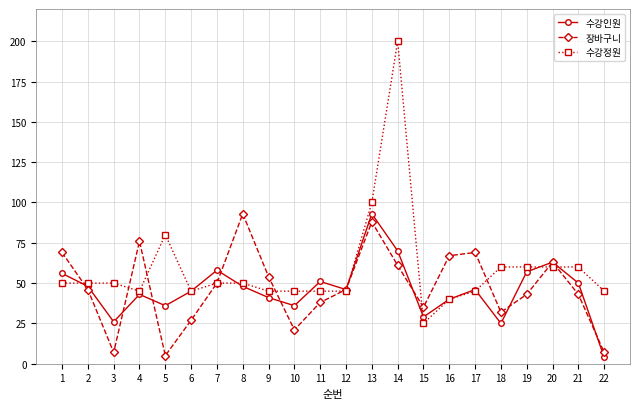

The 장바구니 series shows 88 at 13. True or false?

True